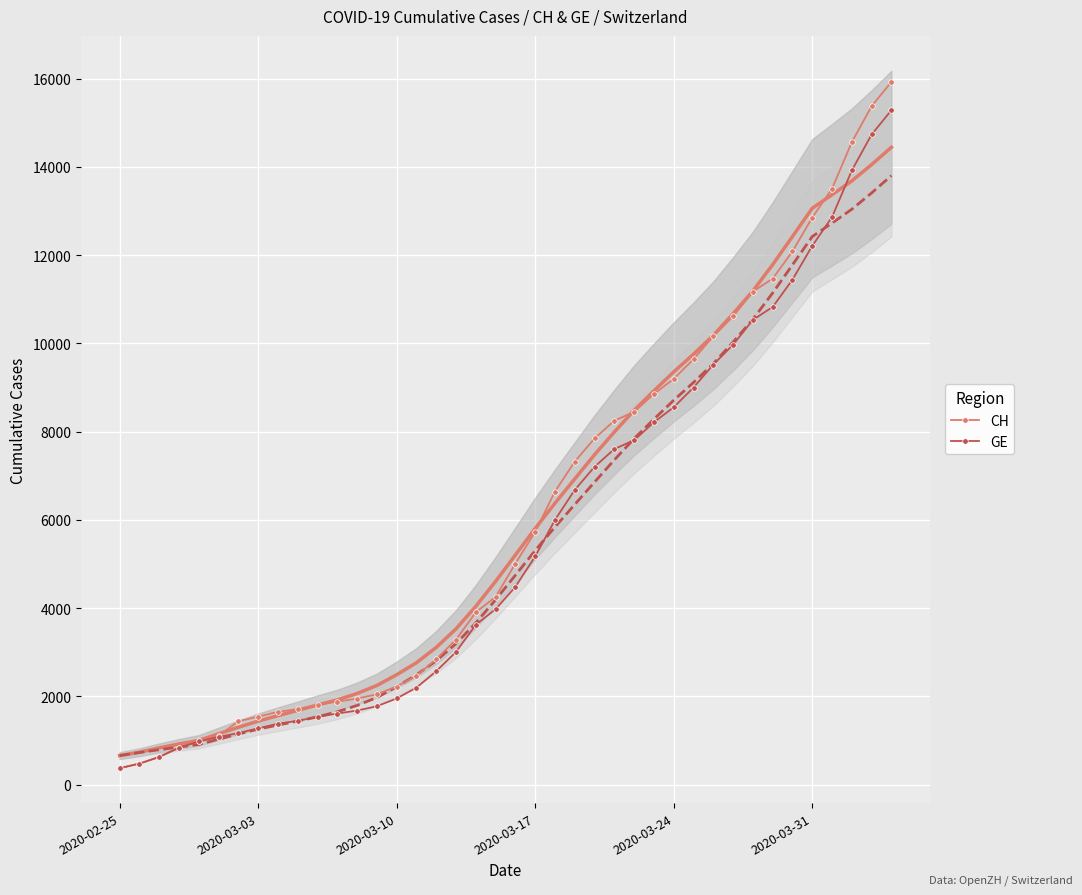

True or false: CH has more than 1 points higher than both neighbors.

False